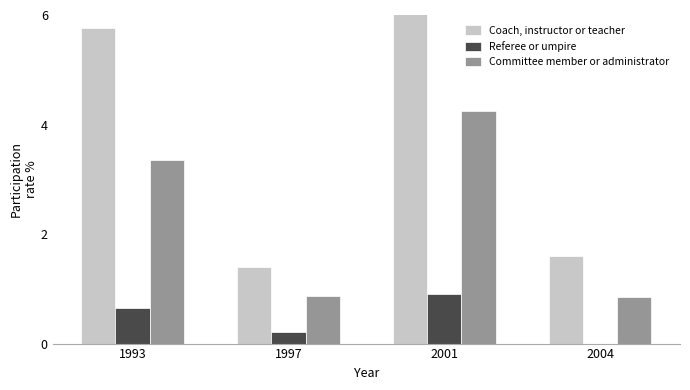

Which series has the widest spread of values?

Coach, instructor or teacher